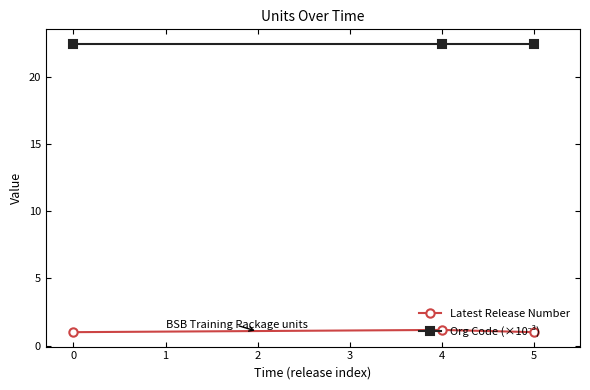

What is the minimum value shown in the chart?

1.0